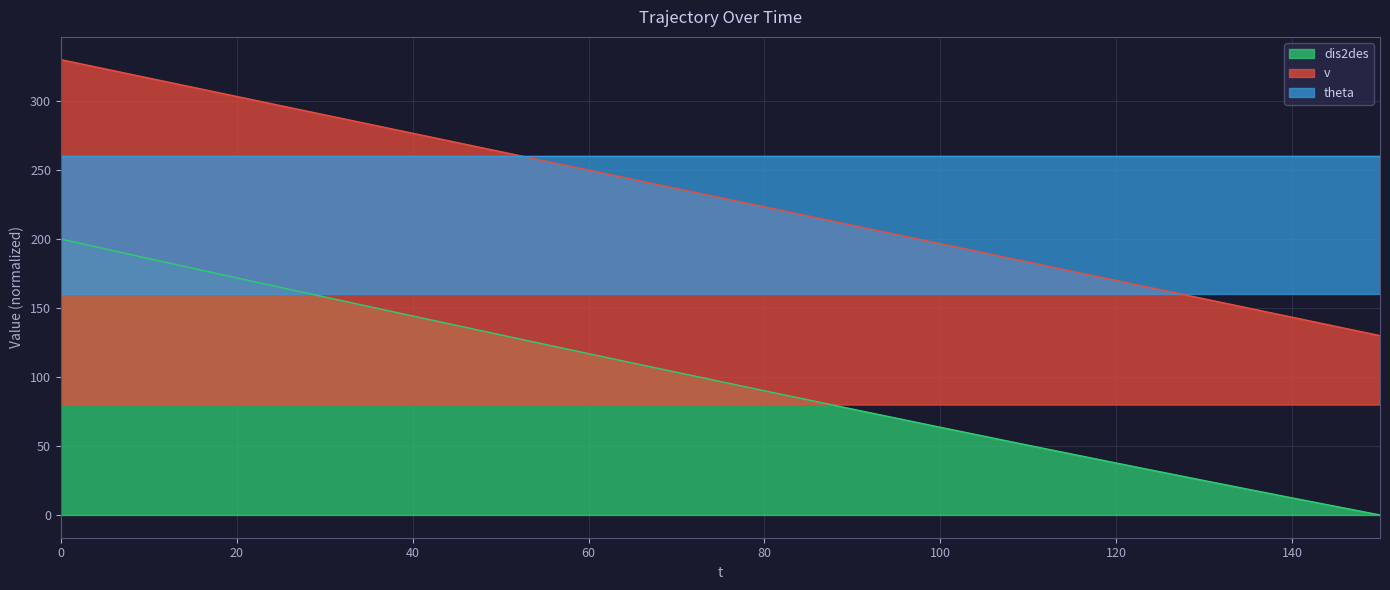

True or false: v and dis2des intersect in this chart.

False